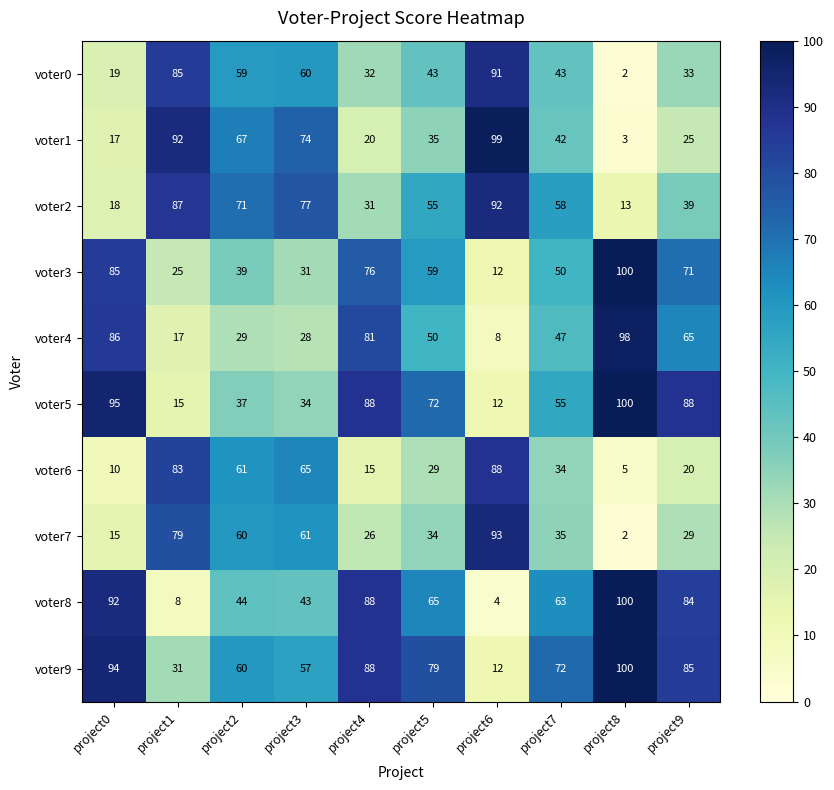

How many series are shown in this chart?

10